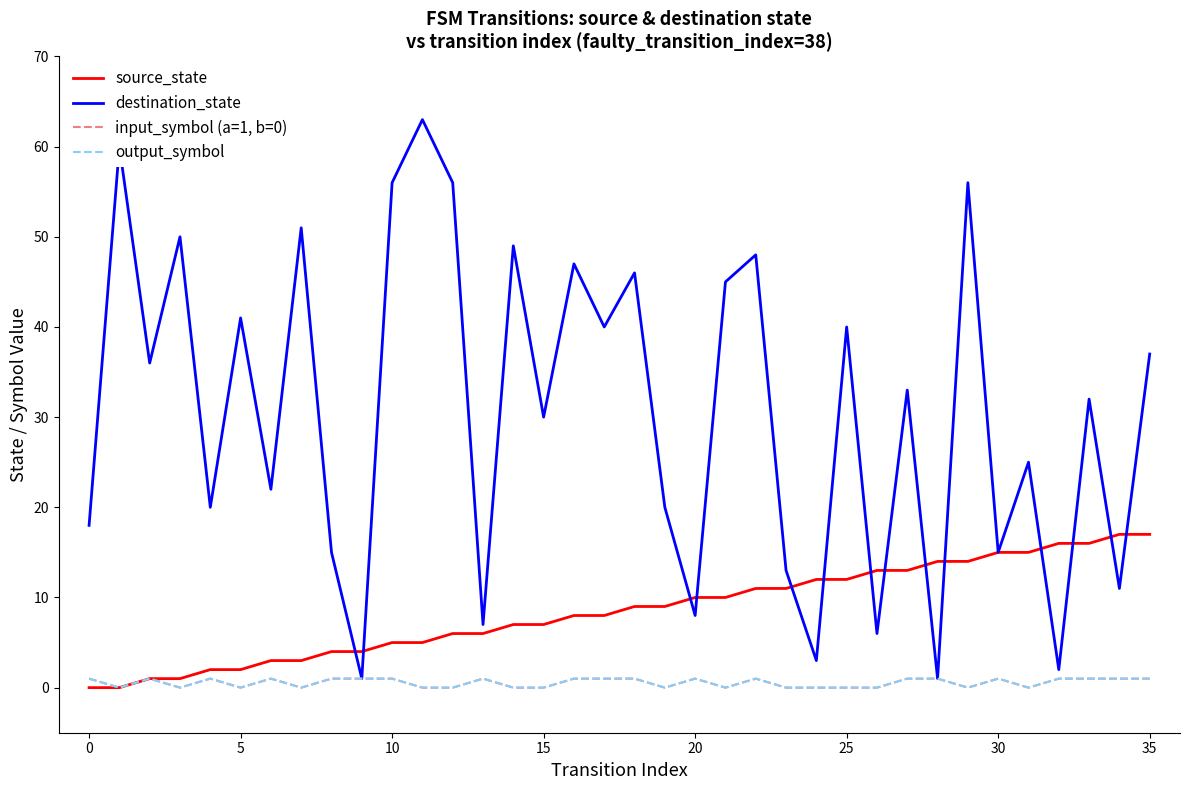

Does the chart display data point markers on the line(s)?

No